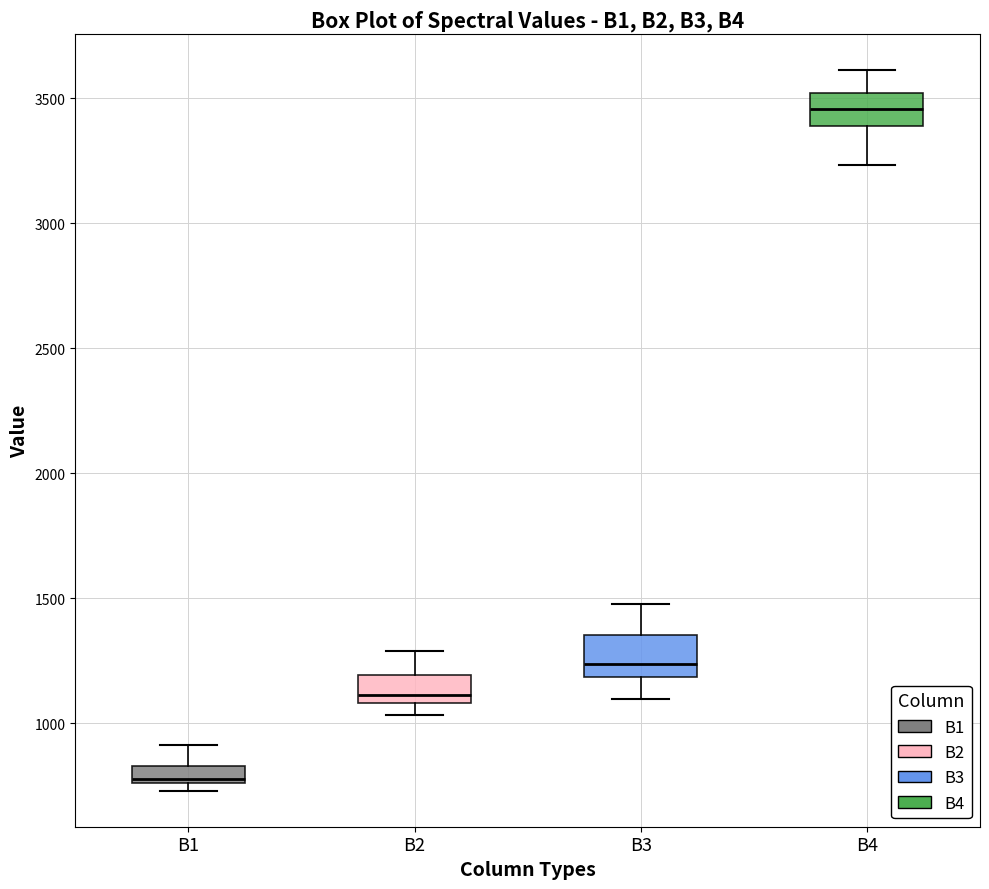

Where does the upper whisker of the box for B2 end on the y-axis? The values are not printed on the chart, so give them approximately, as read against the axis.

1300